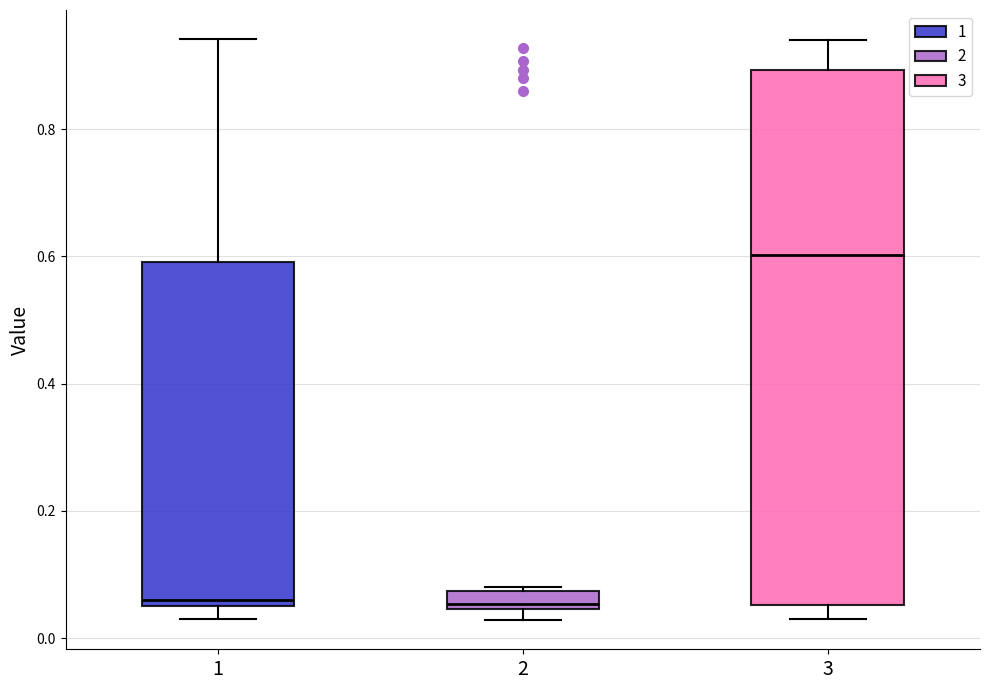

Where does the upper whisker of the box at x = 3 end on the y-axis? The values are not printed on the chart, so give them approximately, as read against the axis.

0.94